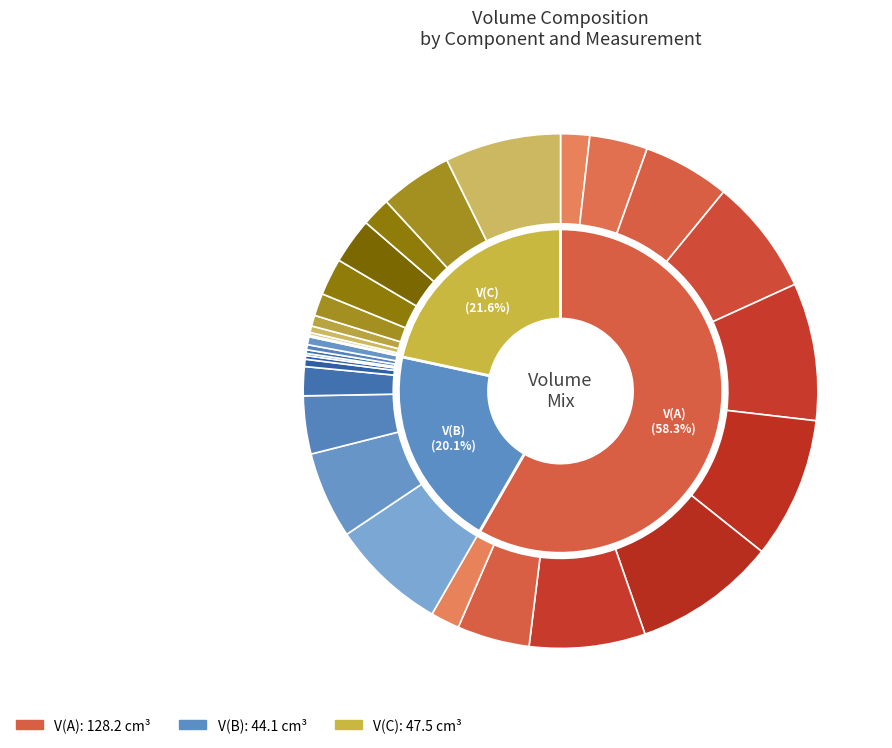

To the nearest percent, what percentage of the pie is 10?

3%